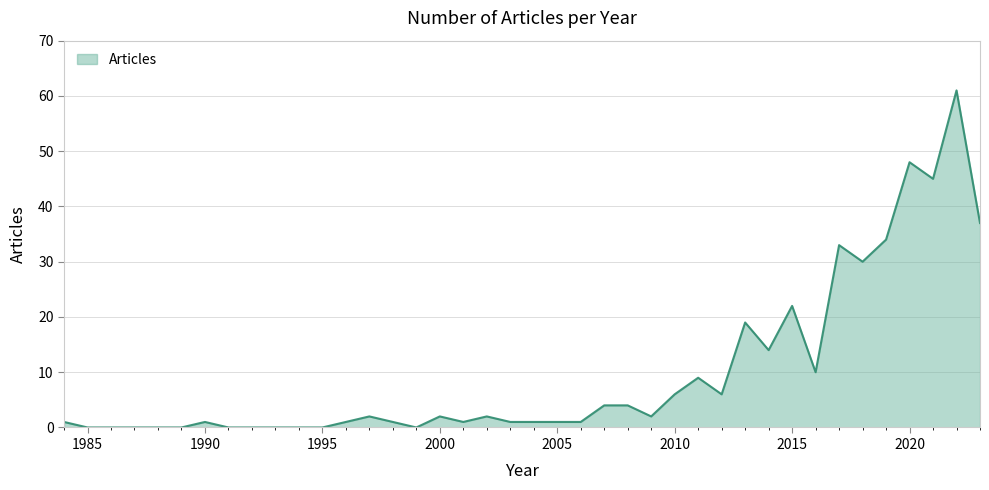

What is the difference between the maximum and minimum values?

61